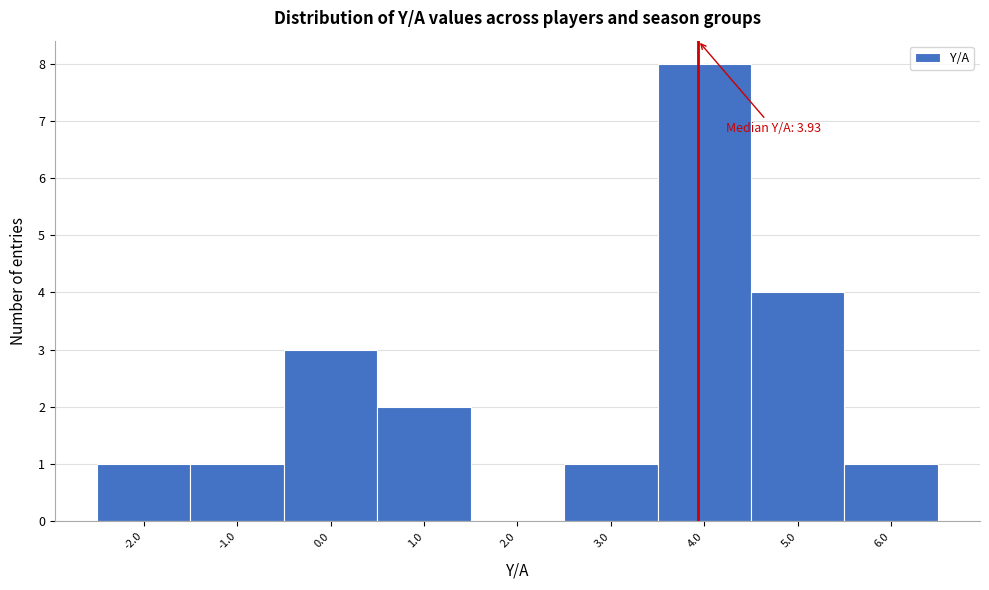

Over which range of the x-axis is the bar tallest?

3.5 to 4.5